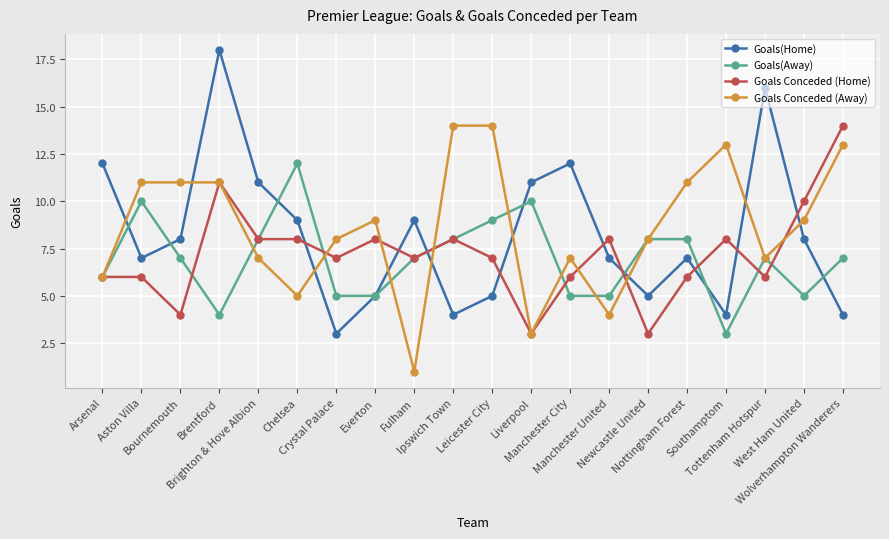

What is the label of the 15th point from the left?

Newcastle United